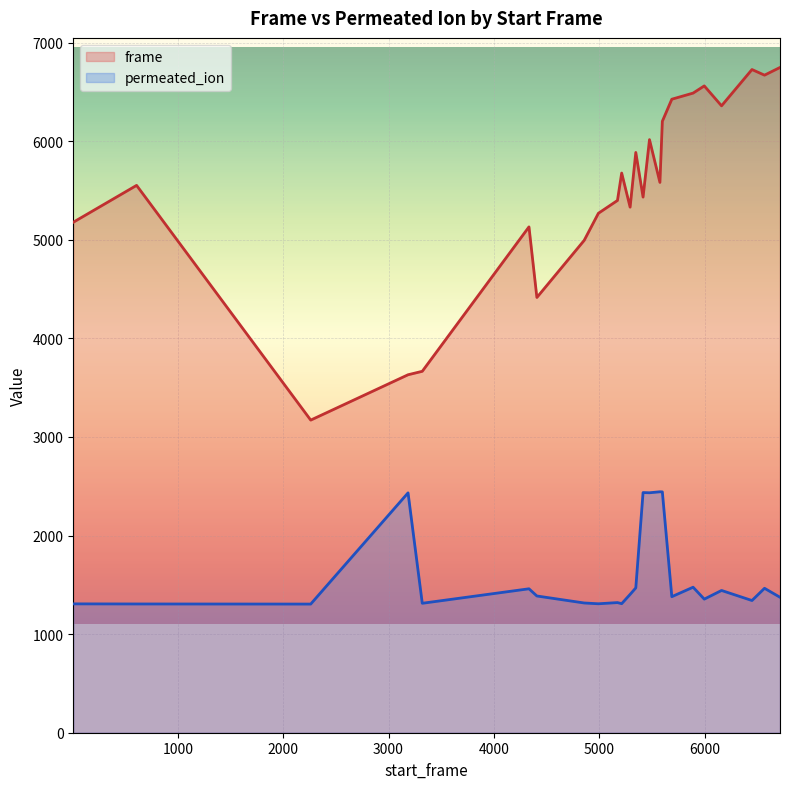

At which category does the chart reach its minimum across all series?

2261